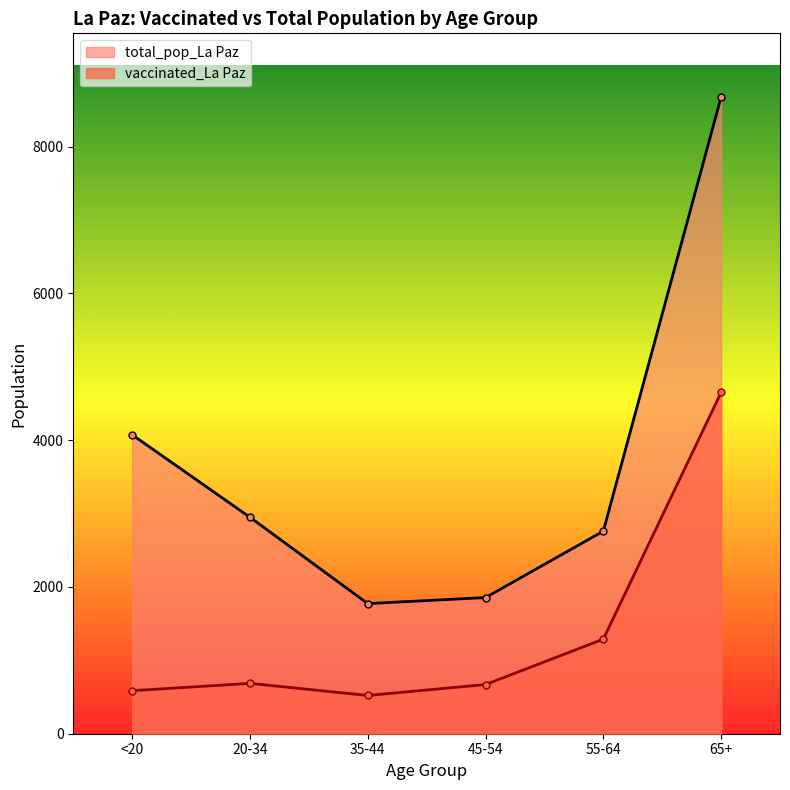

What is the difference between the maximum and minimum values in the total_pop_La Paz series?

6902